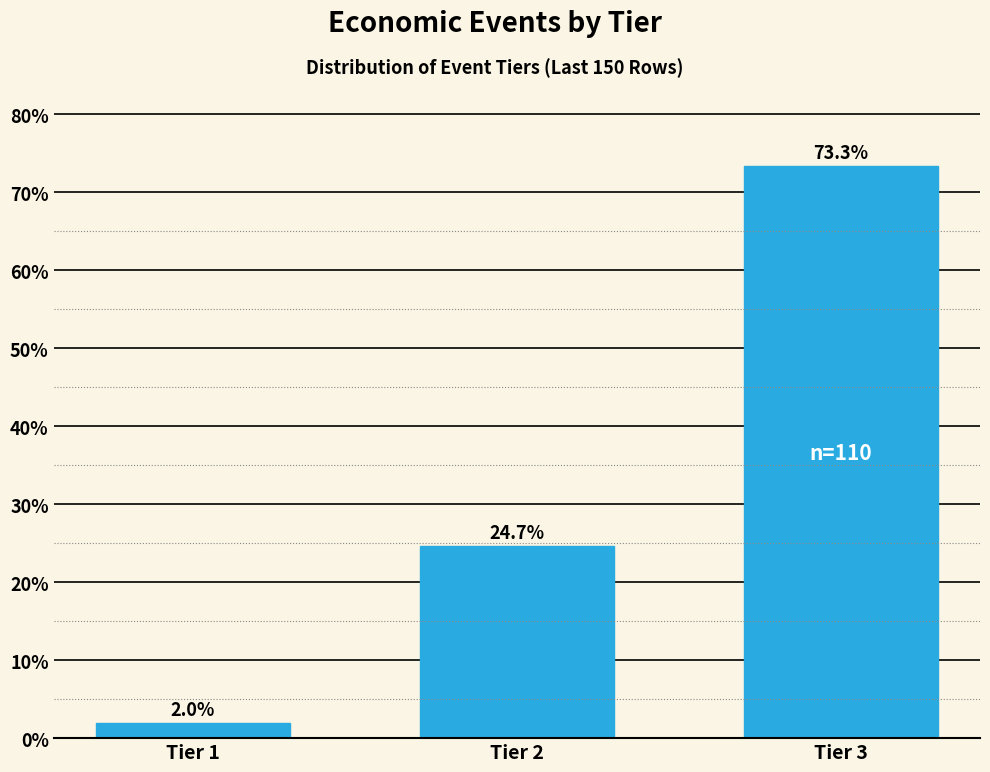

Reading left to right, transcribe all the data shown in this chart.

Tier 1=2.0	Tier 2=24.7	Tier 3=73.3